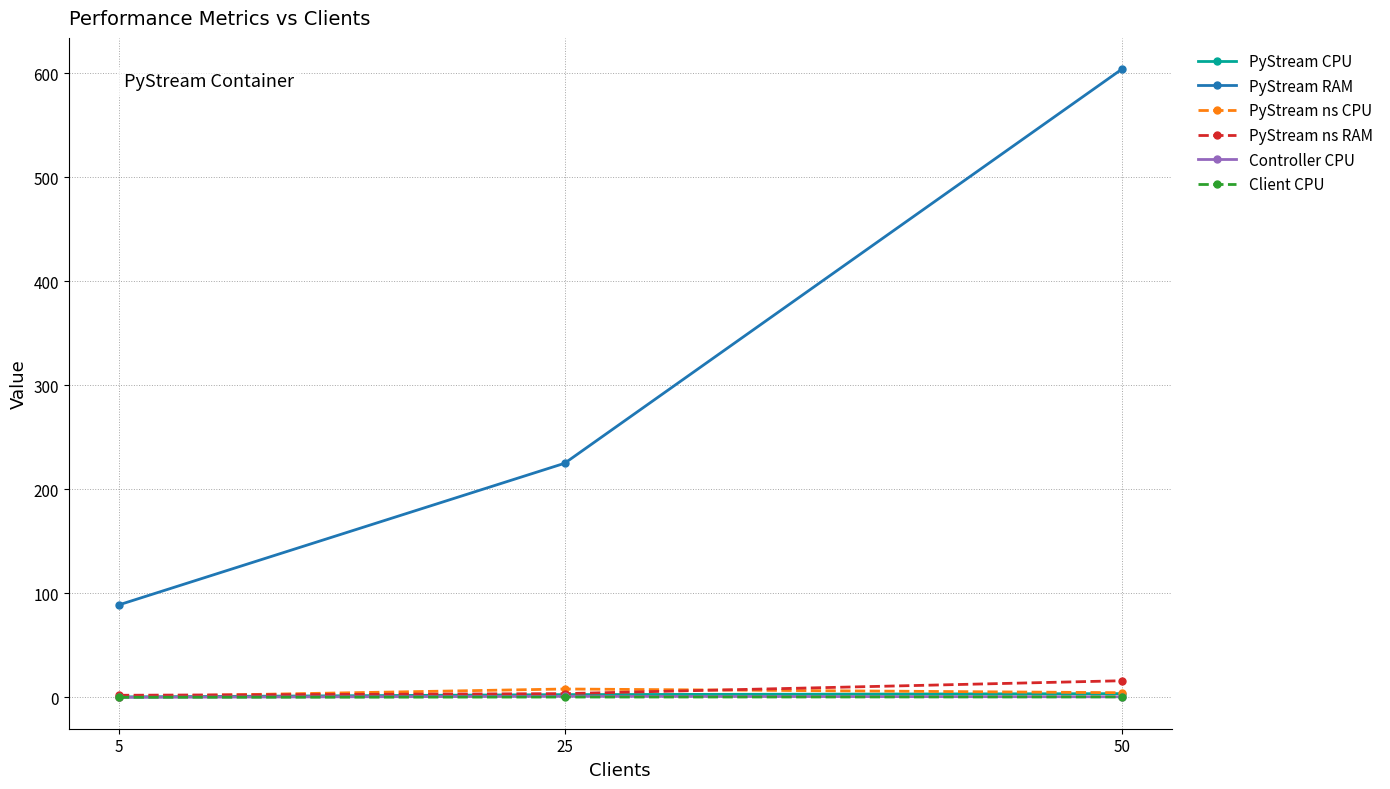

Which series has the largest range (max minus min)?

PyStream RAM